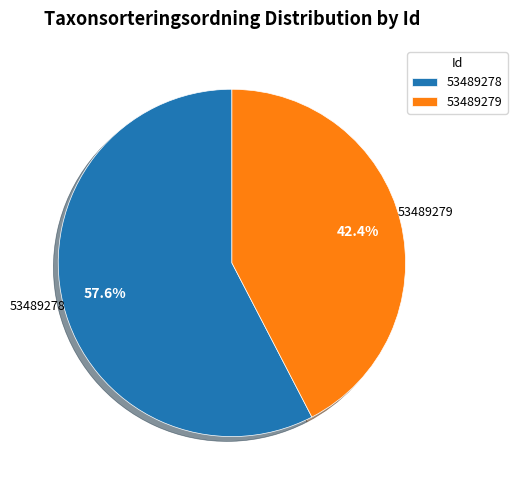

Is it true that 53489278 is 58% of the pie?

True